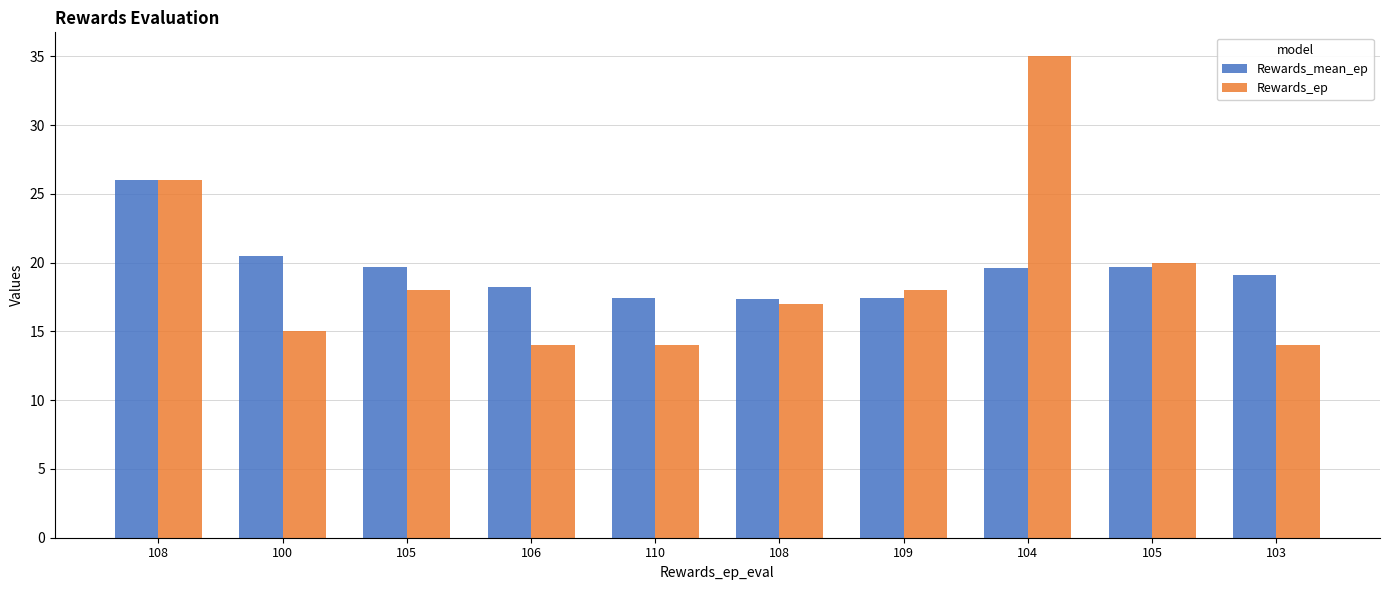

What is the difference between the Rewards_ep values at 104 and 108?

18.0